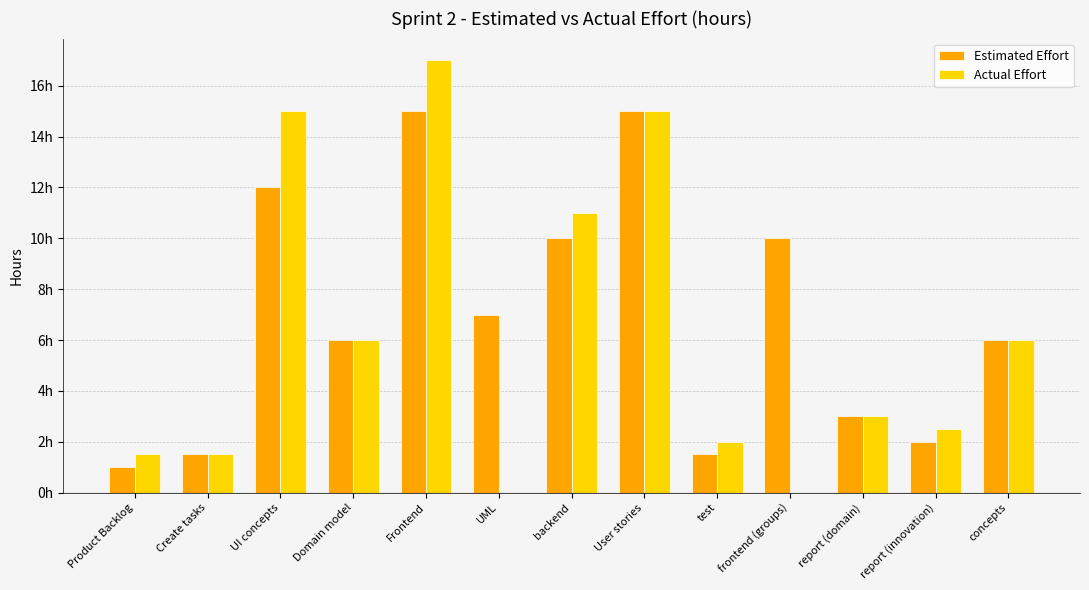

List the labels in order of Estimated Effort value, smallest first.

Product Backlog, Create tasks, test, report (innovation), report (domain), Domain model, concepts, UML, backend, frontend (groups), UI concepts, Frontend, User stories